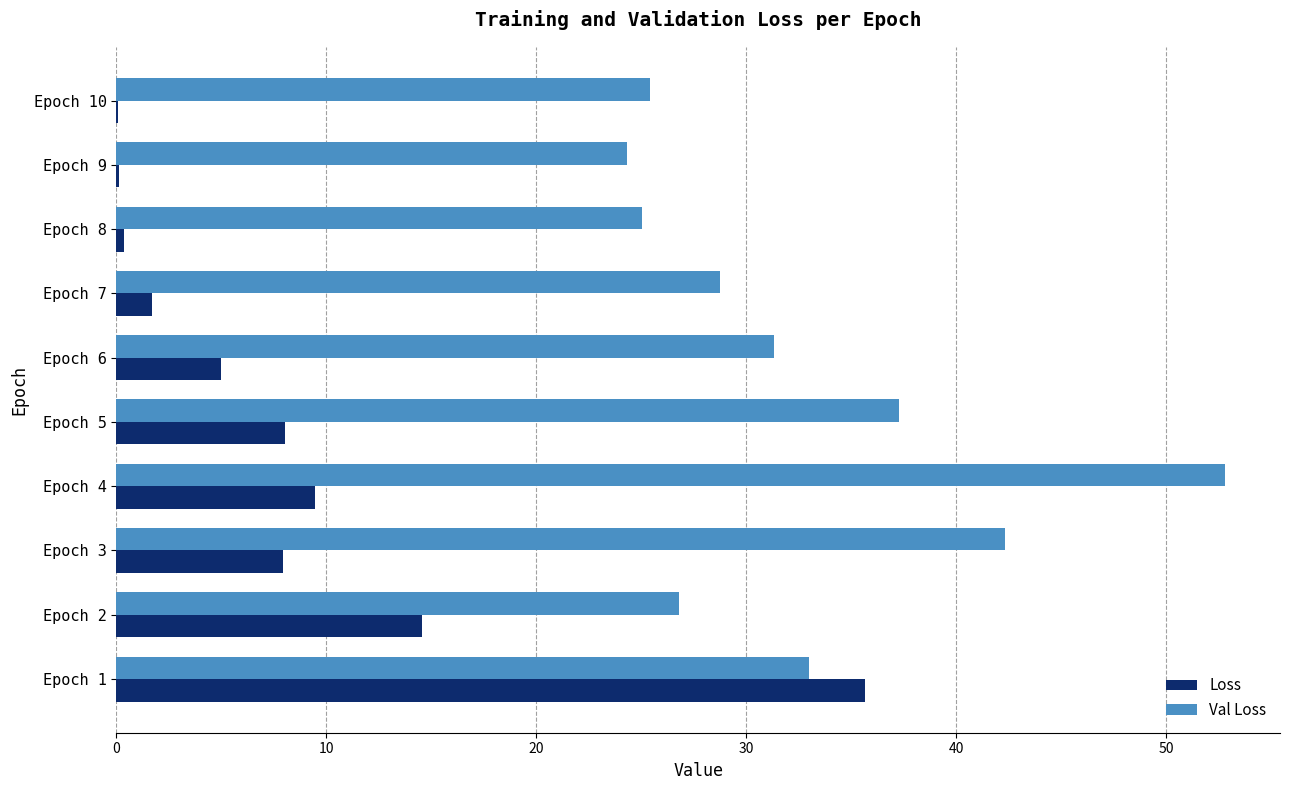

What is the sum of the Val Loss values at Epoch 7 and Epoch 4?

81.5